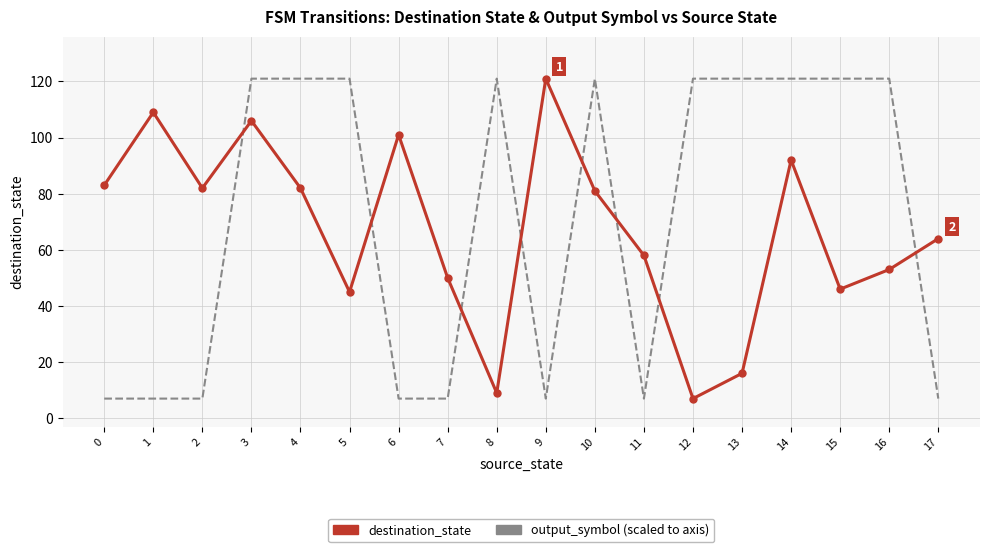

At which category is the sum across all series the highest?

3